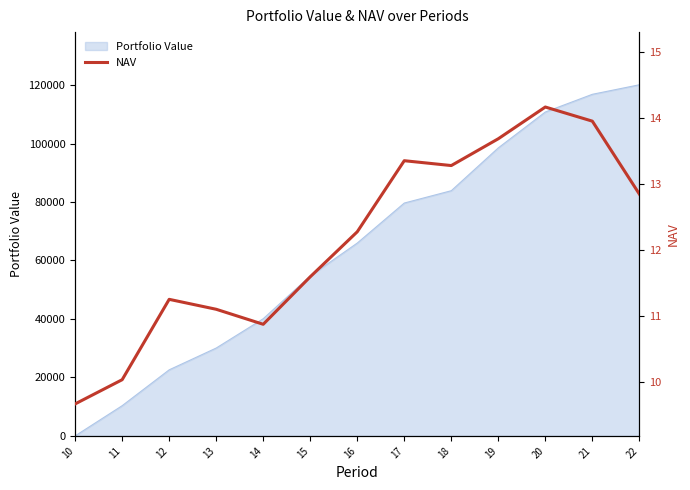

Rank the categories by value from lowest to highest.

10, 11, 14, 13, 12, 15, 16, 22, 18, 17, 19, 21, 20